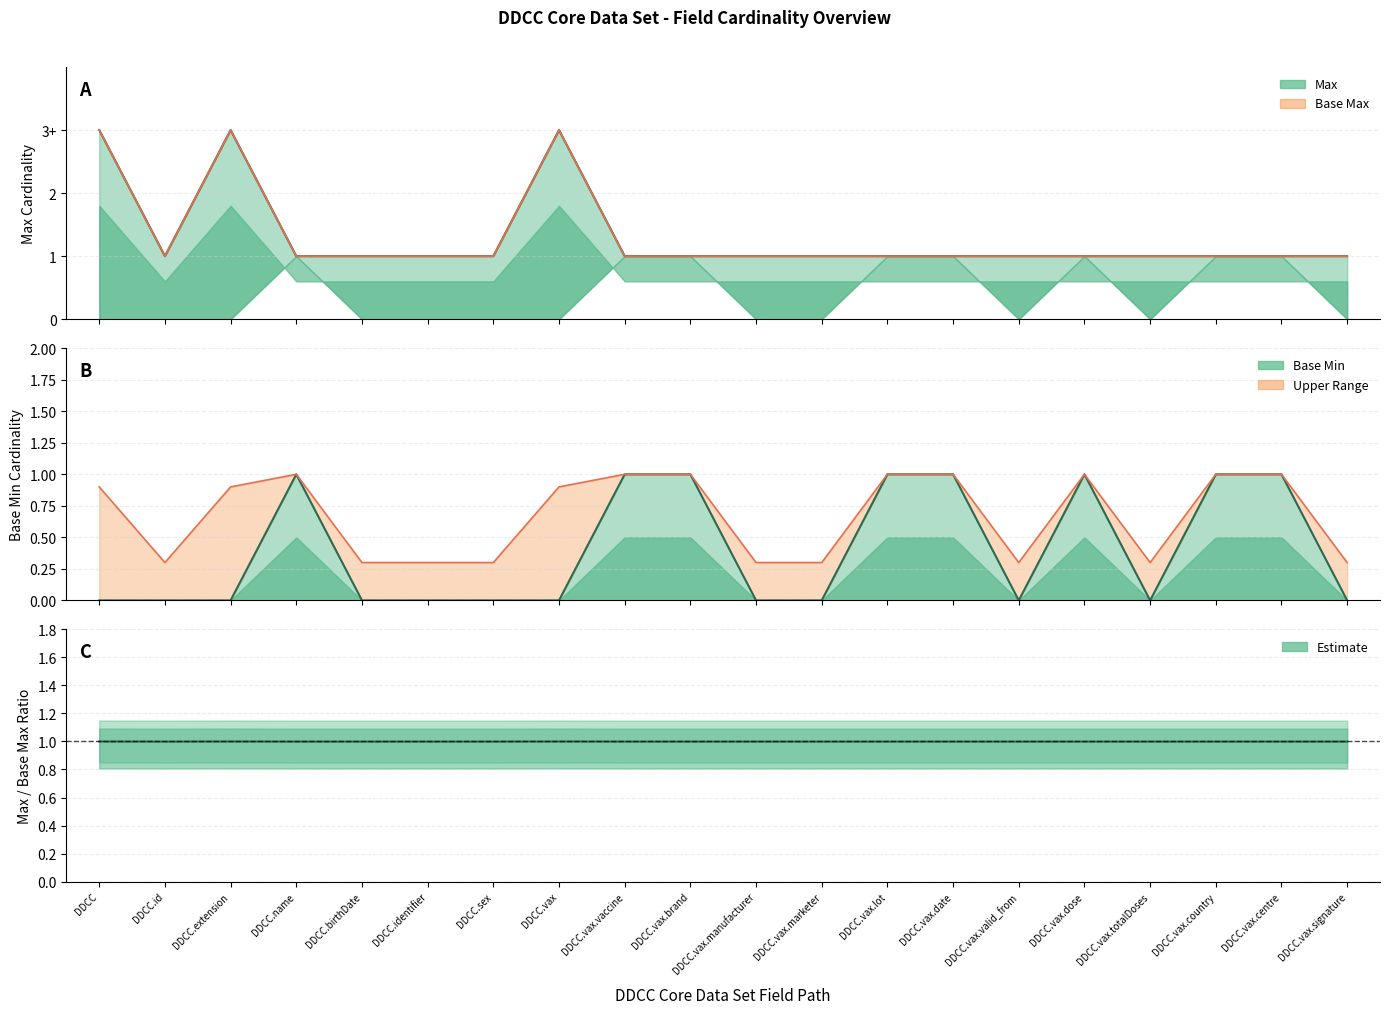

List the series in order of their peak value, highest first.

Max, Base Max, Base Min